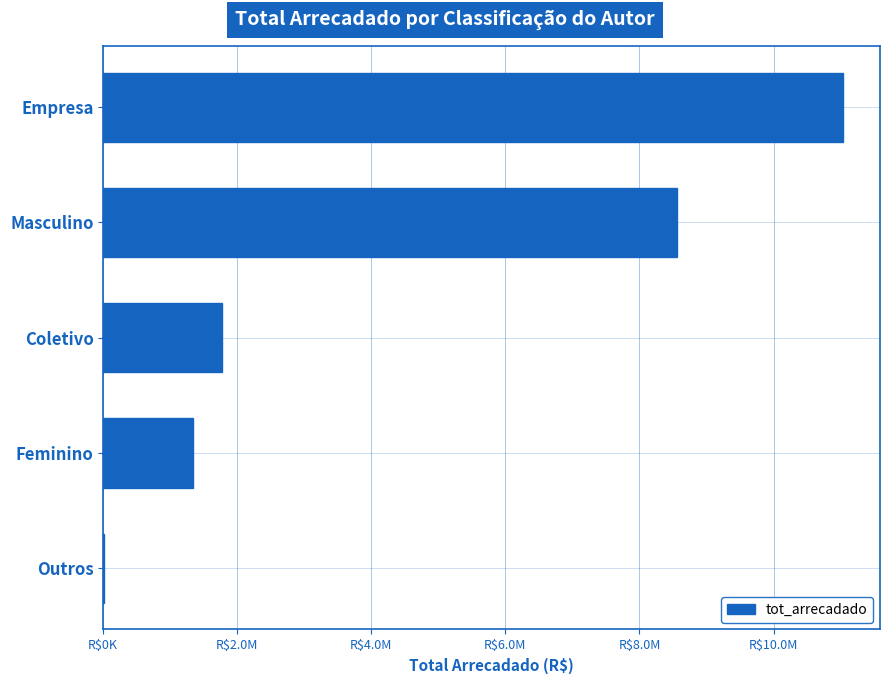

Are the bars horizontal?

Yes